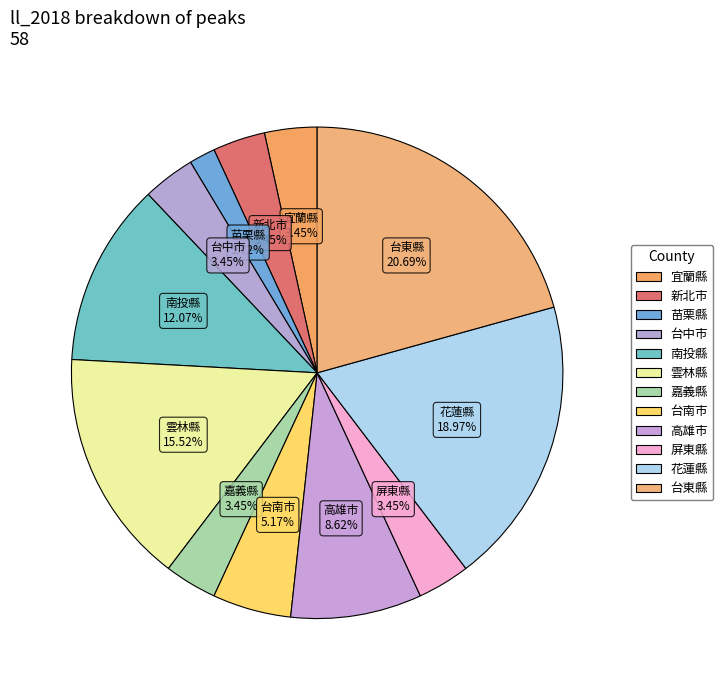

Is it true that 台南市 is 5% of the pie?

True